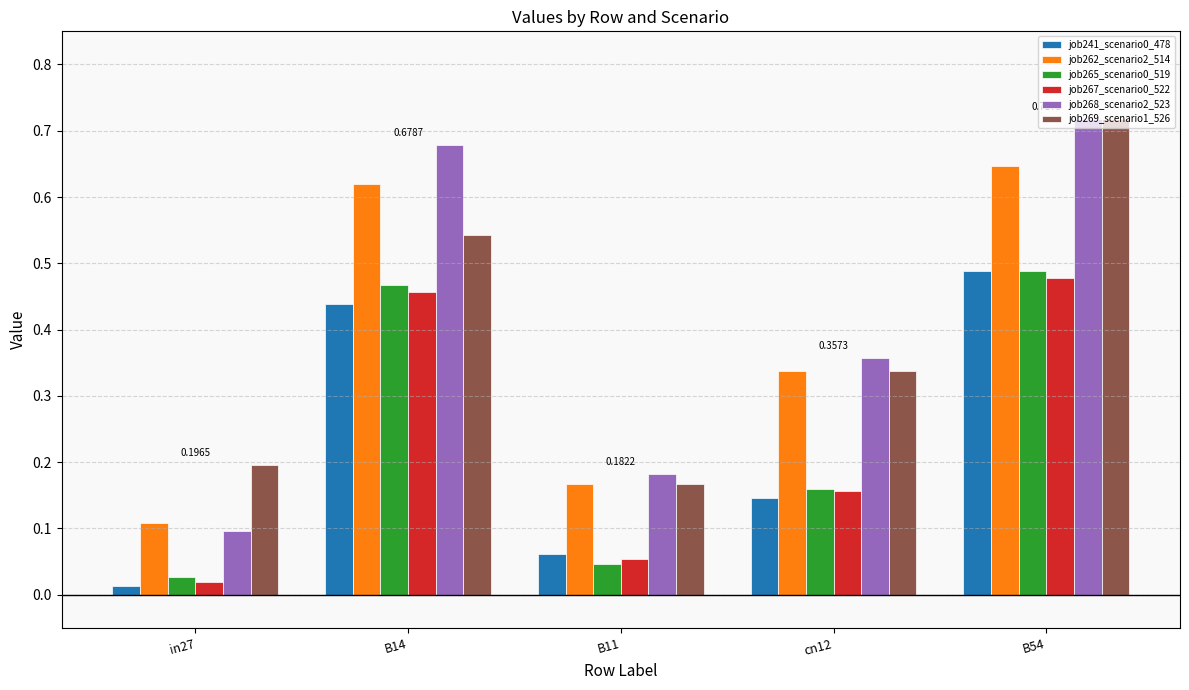

What position from the right is cn12?

2